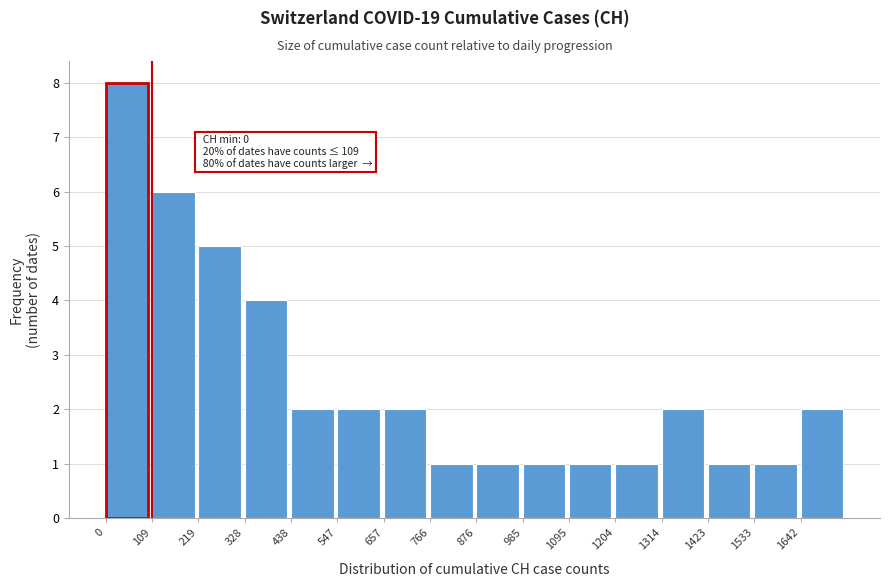

Which range on the x-axis has the tallest bar?

0 to 100